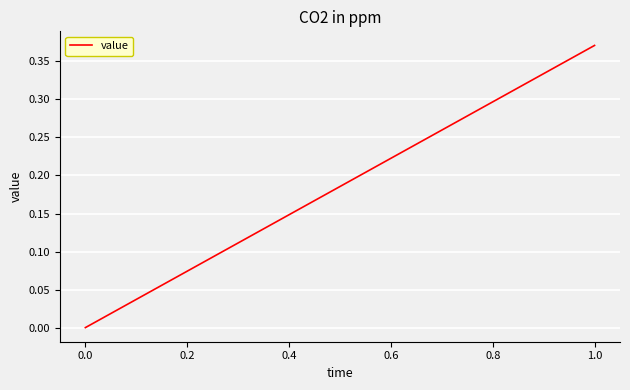

Is this an area chart (filled region under the line)?

No